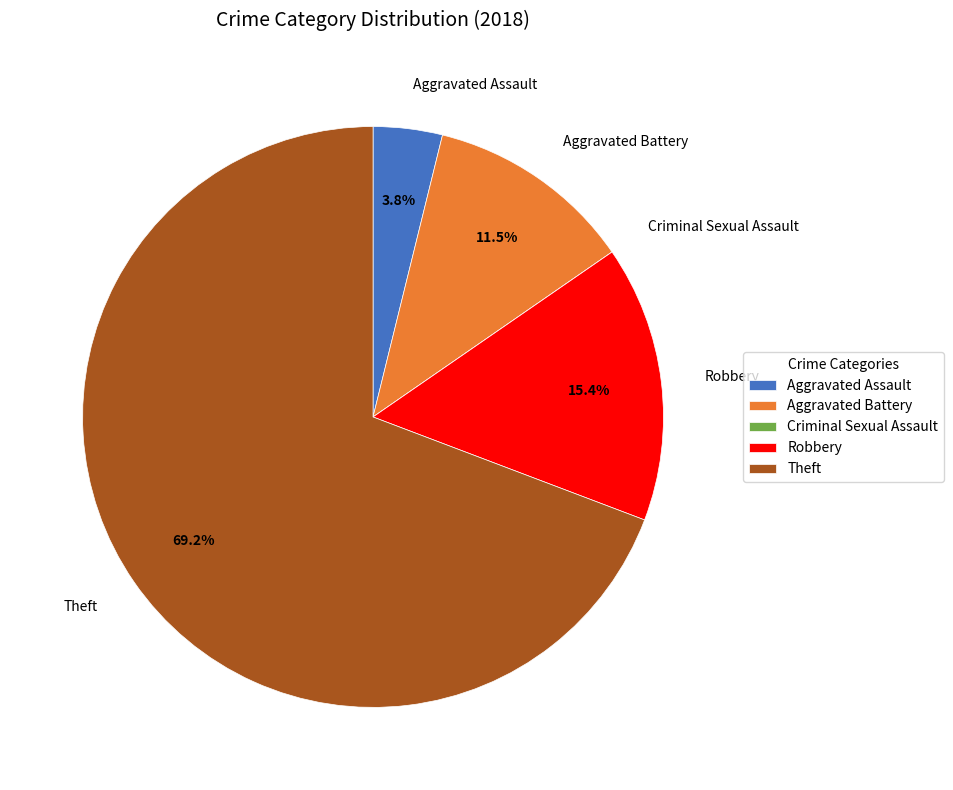

Which category has the biggest portion of the pie?

Theft